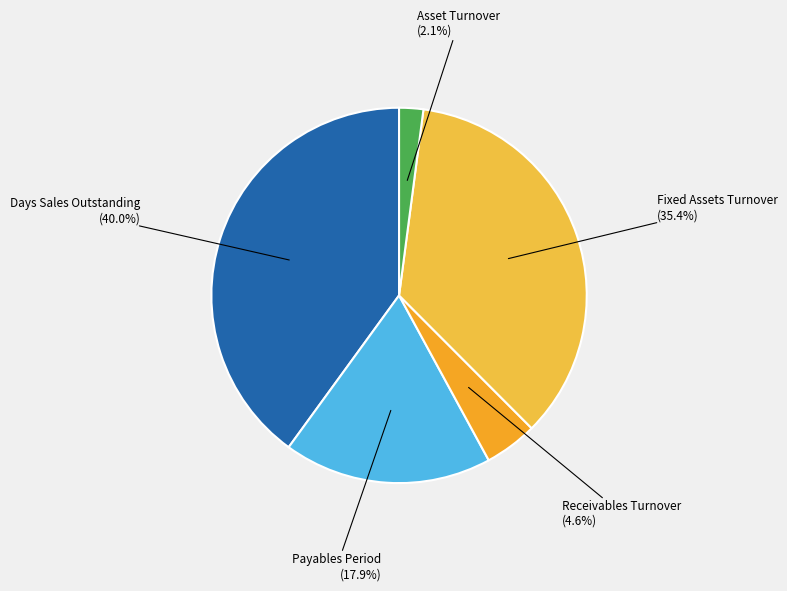

To the nearest percent, what percentage of the pie is Payables Period?

18%